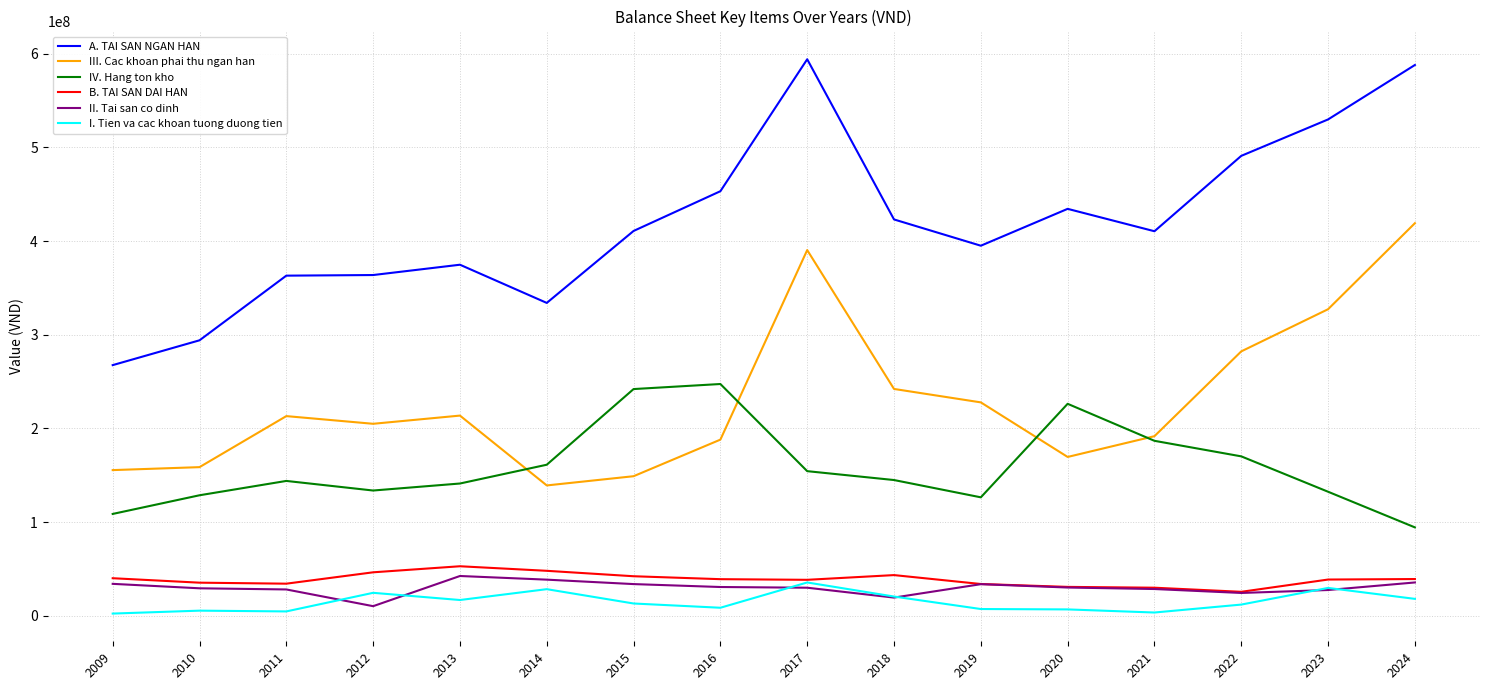

At which category is the sum across all series the highest?

2017